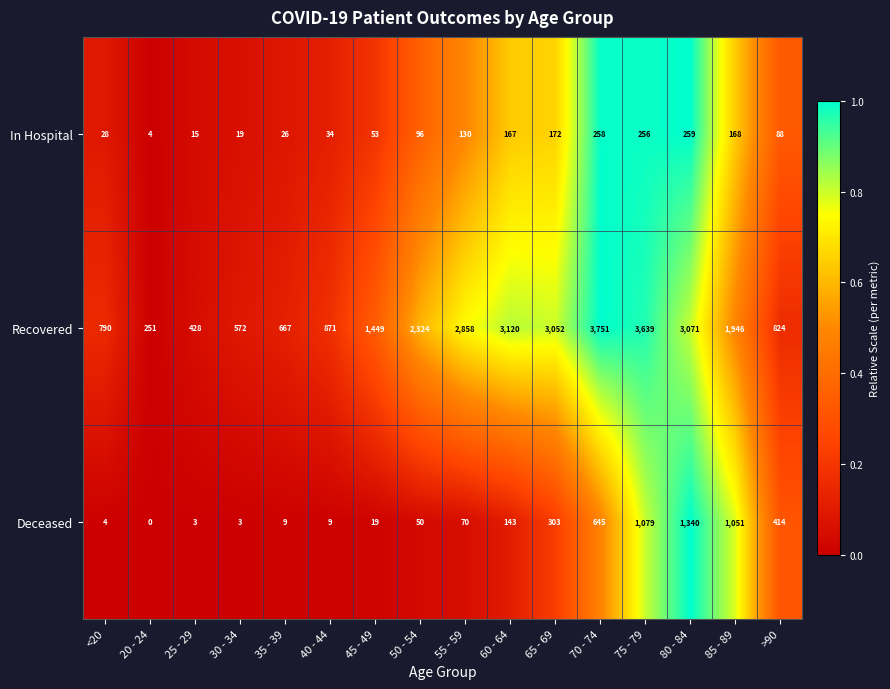

At 40 - 44, list the series in order from largest to smallest.

Recovered, In Hospital, Deceased